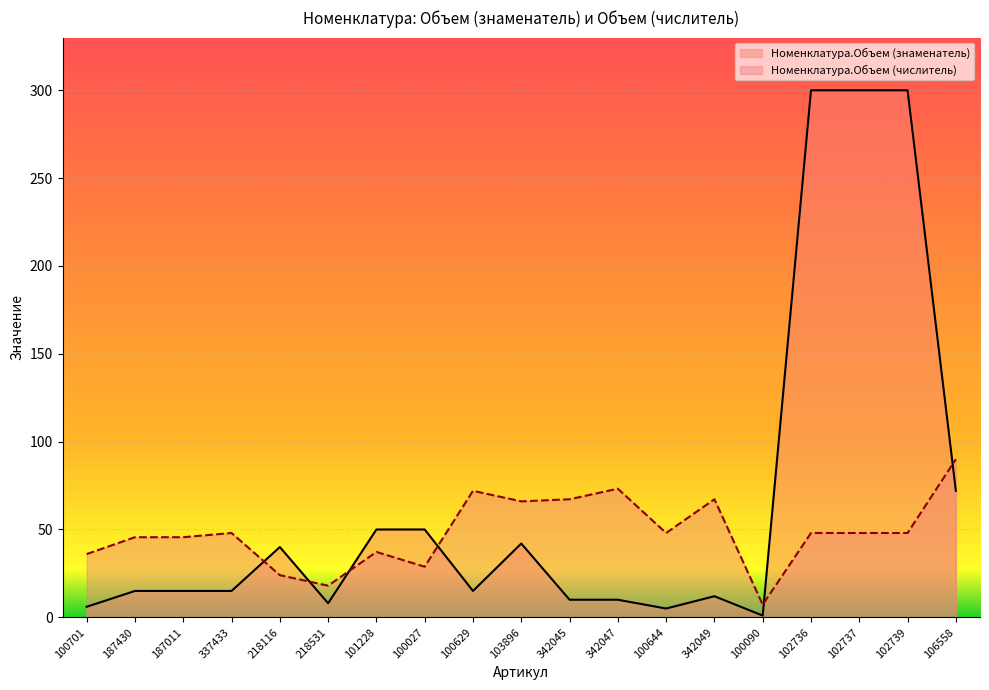

Where is Номенклатура.Объем (числитель) nearest to the value 48?

337433